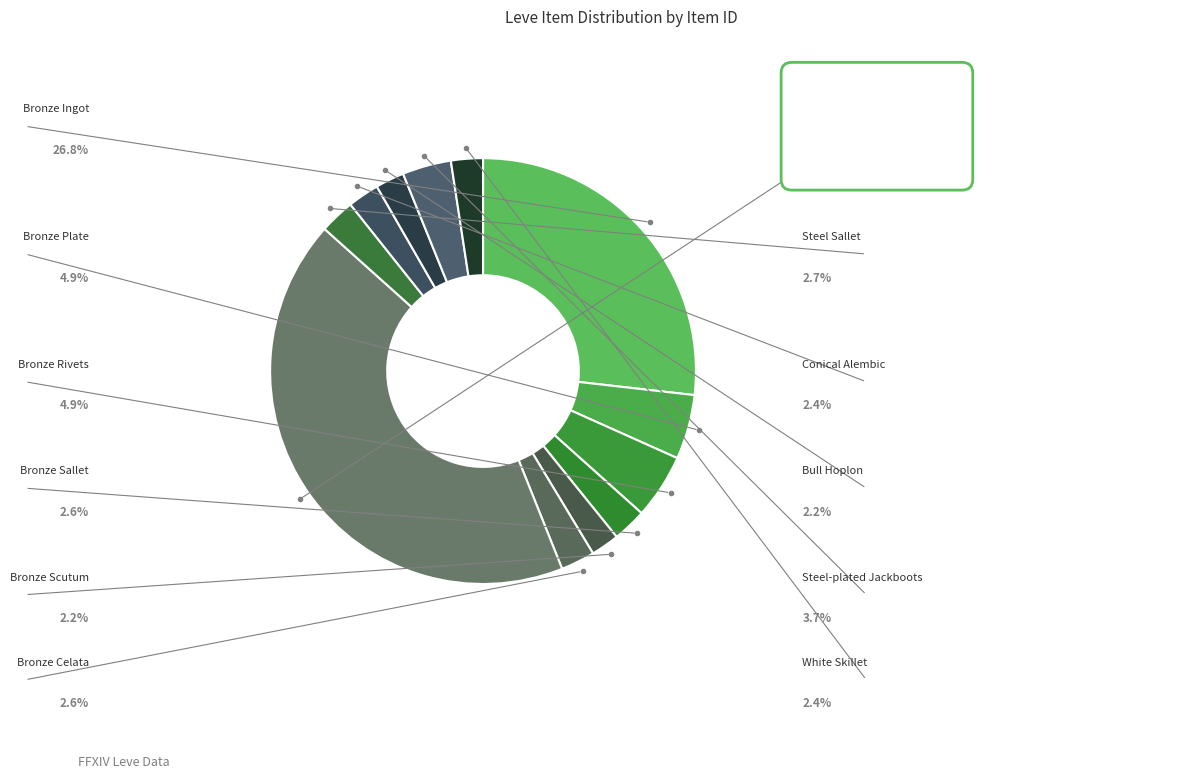

What is the change in value from Bronze Celata to White Skillet?

-172